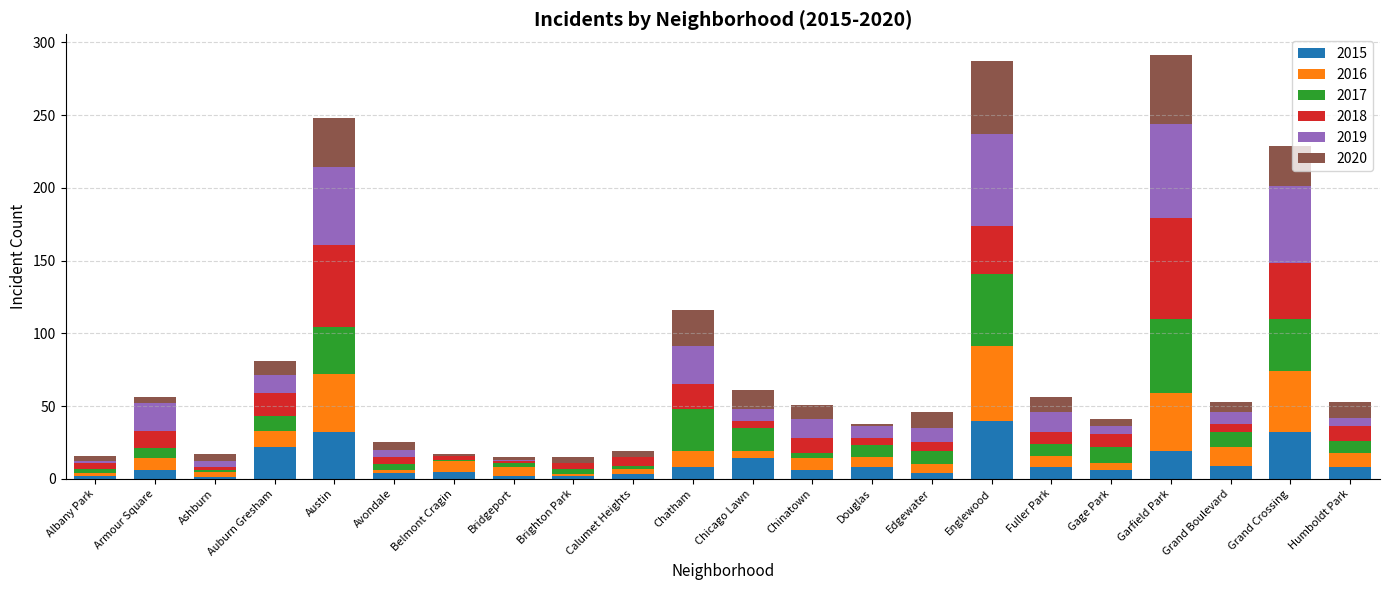

The 2015 series shows 53 at Austin. True or false?

False